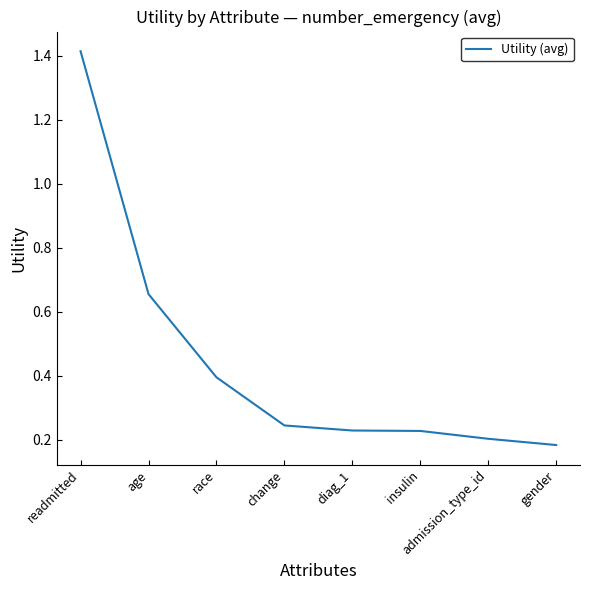

What is the difference between the maximum and minimum values?

1.2